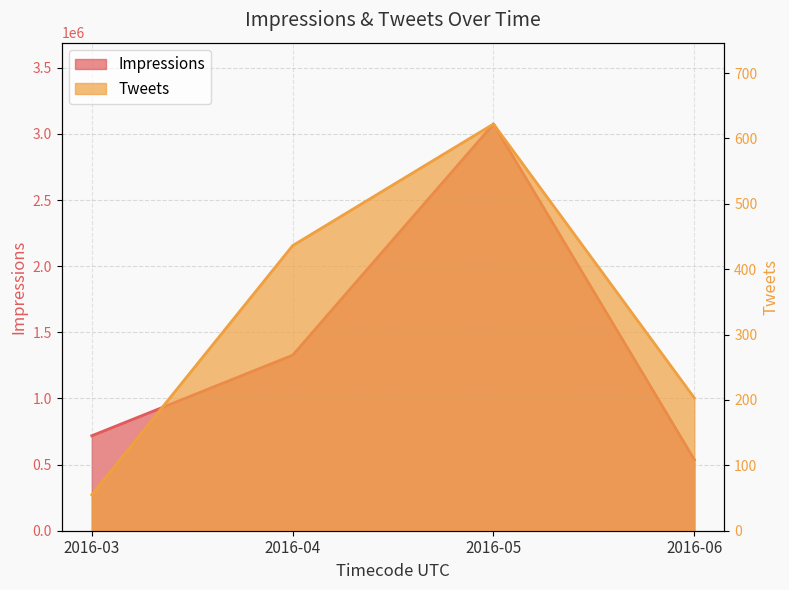

What are all the series names shown in the legend?

Impressions, Tweets